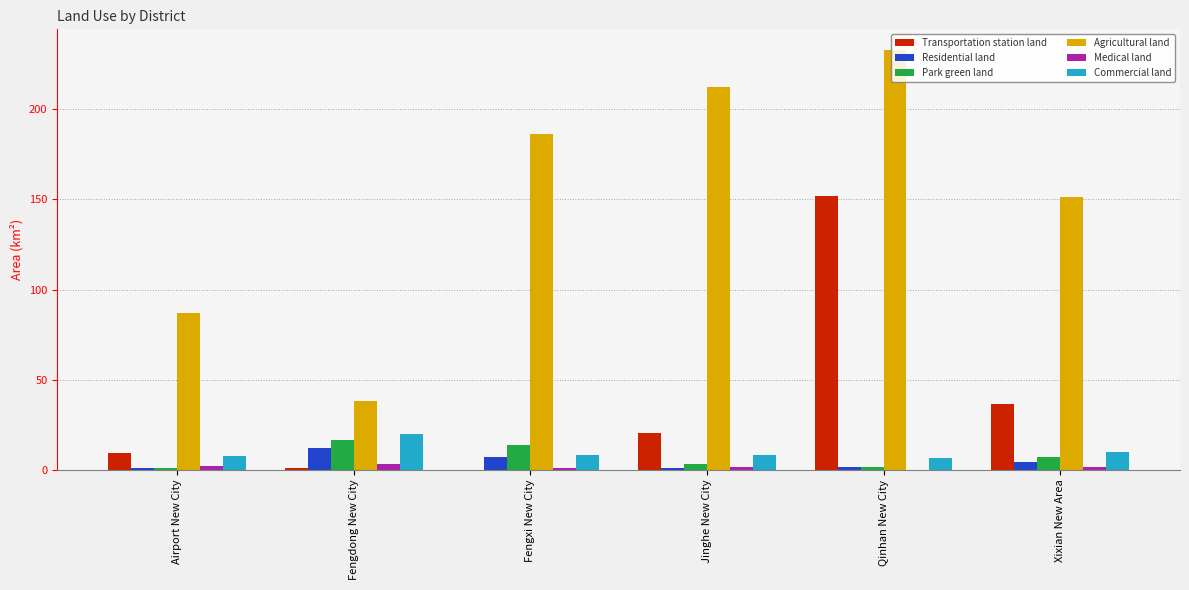

Which series changed the most between Fengdong New City and Xixian New Area?

Agricultural land